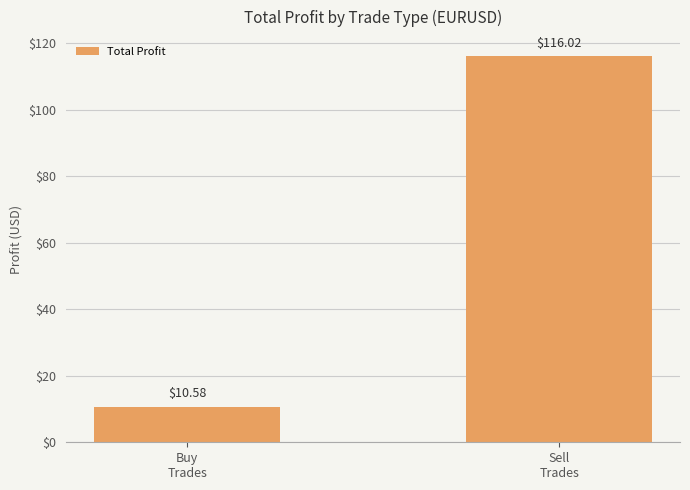

How many bars are there in total?

2